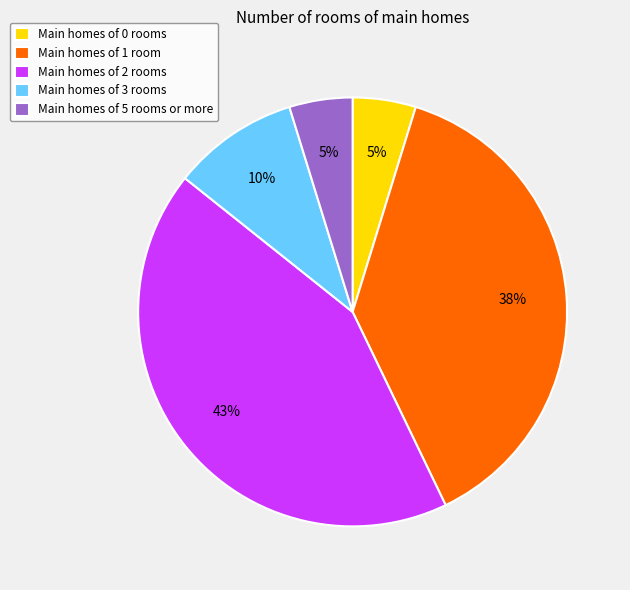

Between Main homes of 1 room and Main homes of 5 rooms or more, which is larger?

Main homes of 1 room